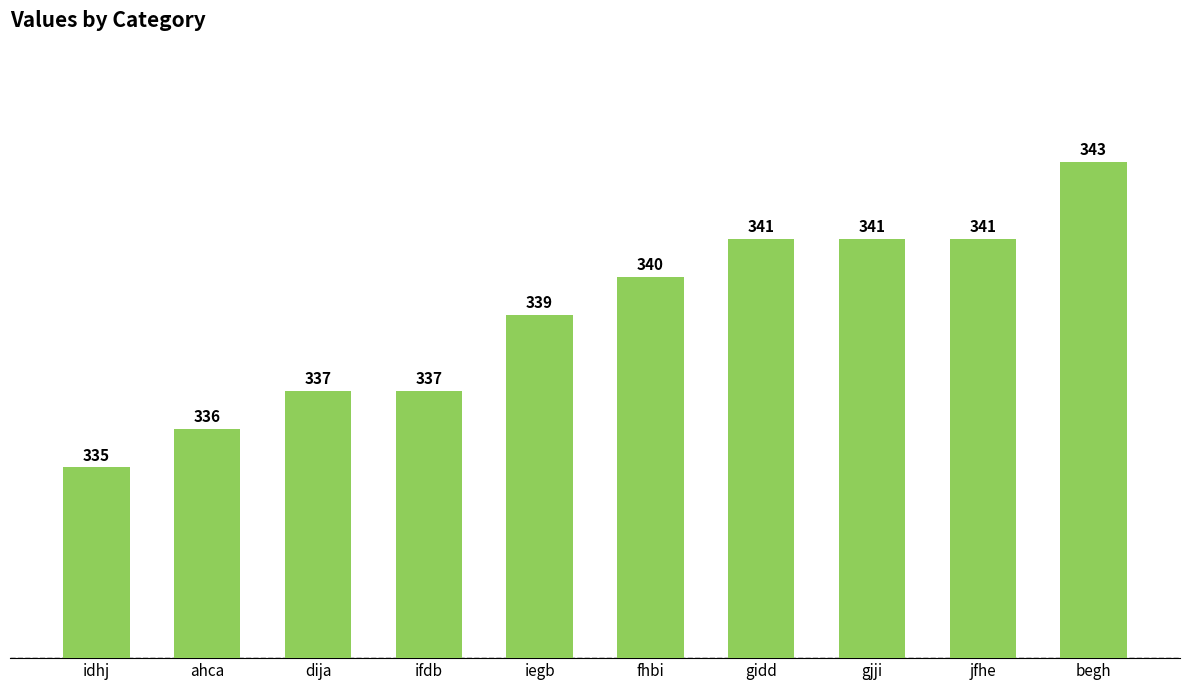

Read the value at ahca.

336